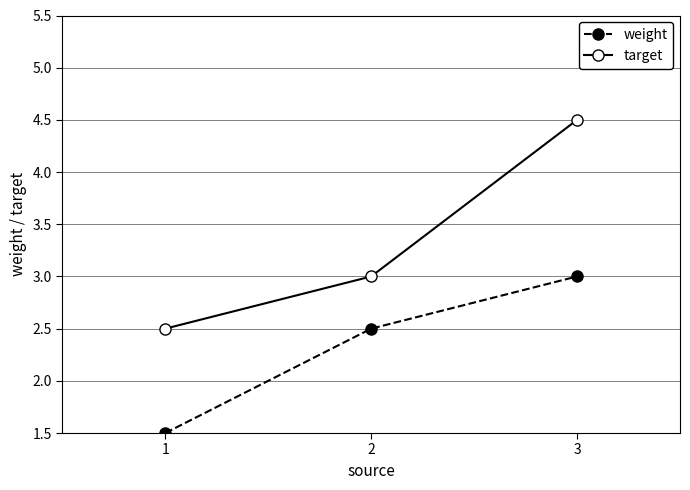

What is the value of the weight point at the 3rd from the left?

3.0